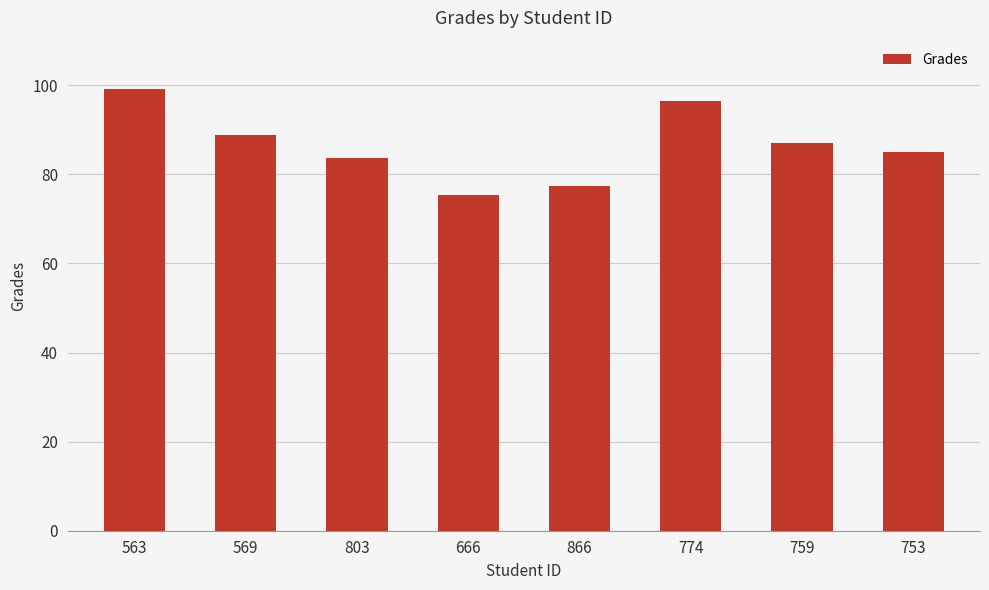

Which label corresponds to the smallest value in the chart?

666